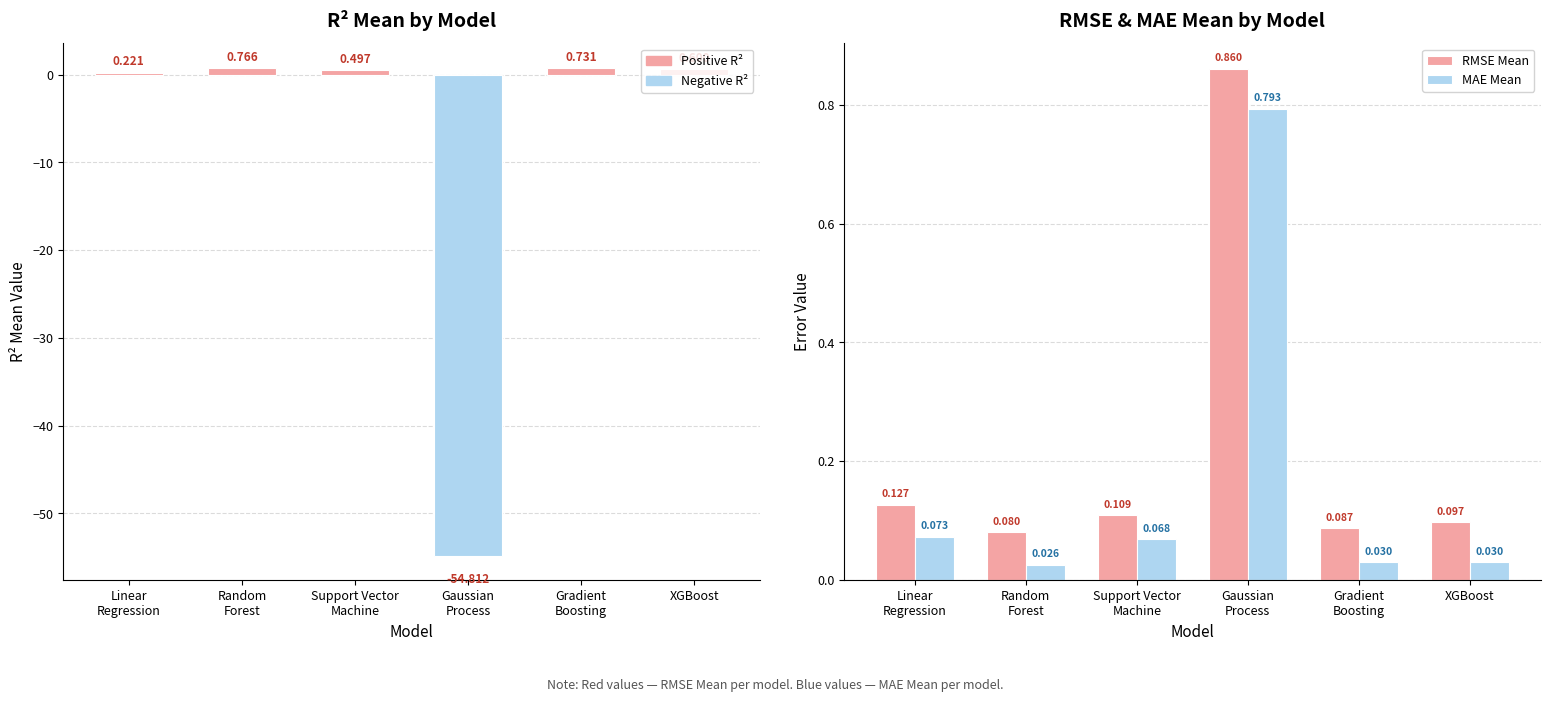

Where is MAE Mean nearest to the value 0?

Random
Forest